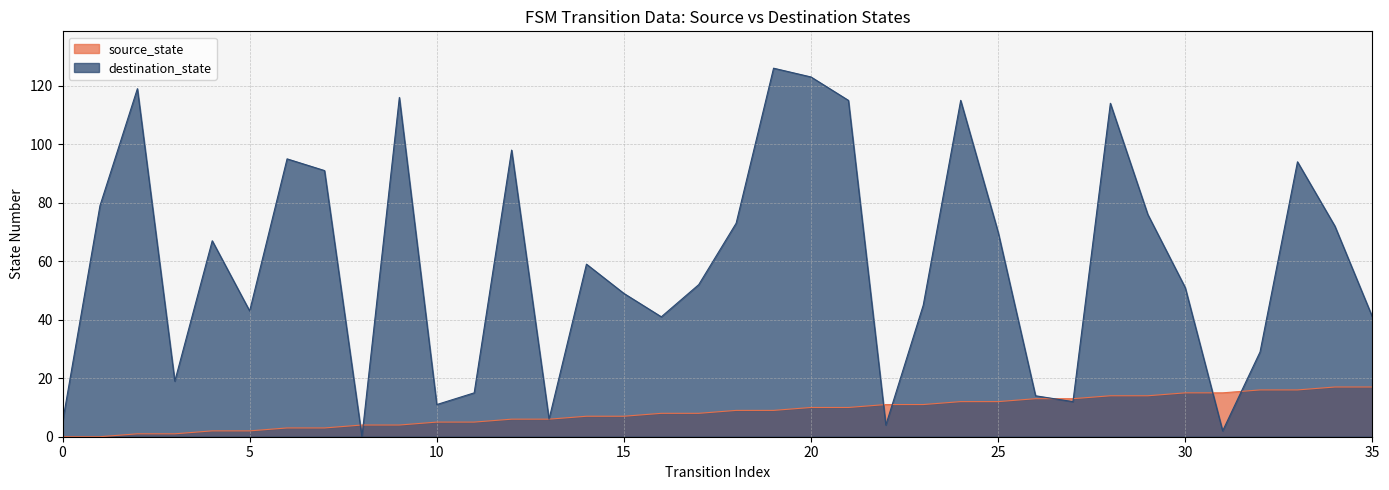

What is the difference between the maximum and minimum values in the destination_state series?

126